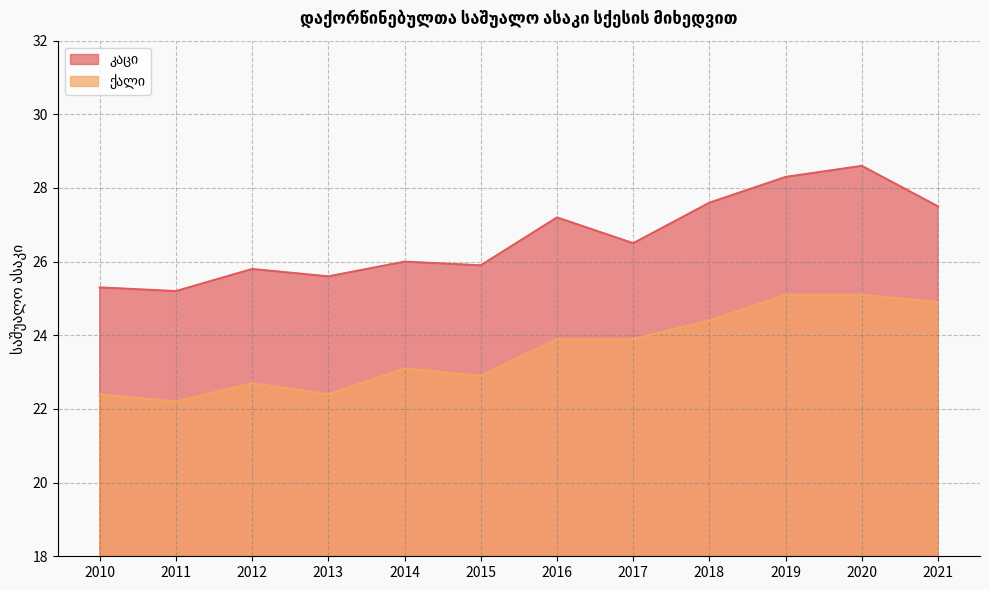

At how many categories does at least one series exceed 22?

12